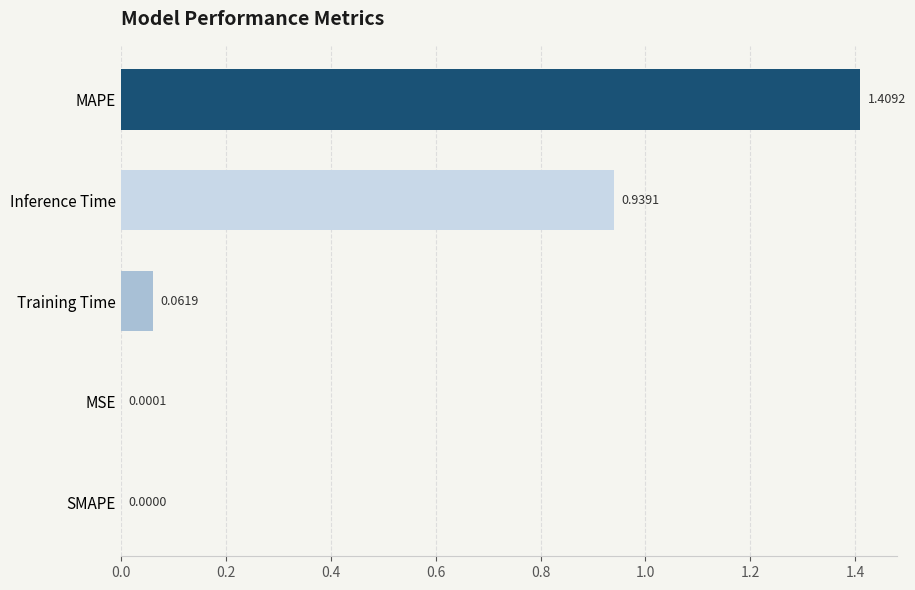

Where is the data nearest to the value 0?

SMAPE